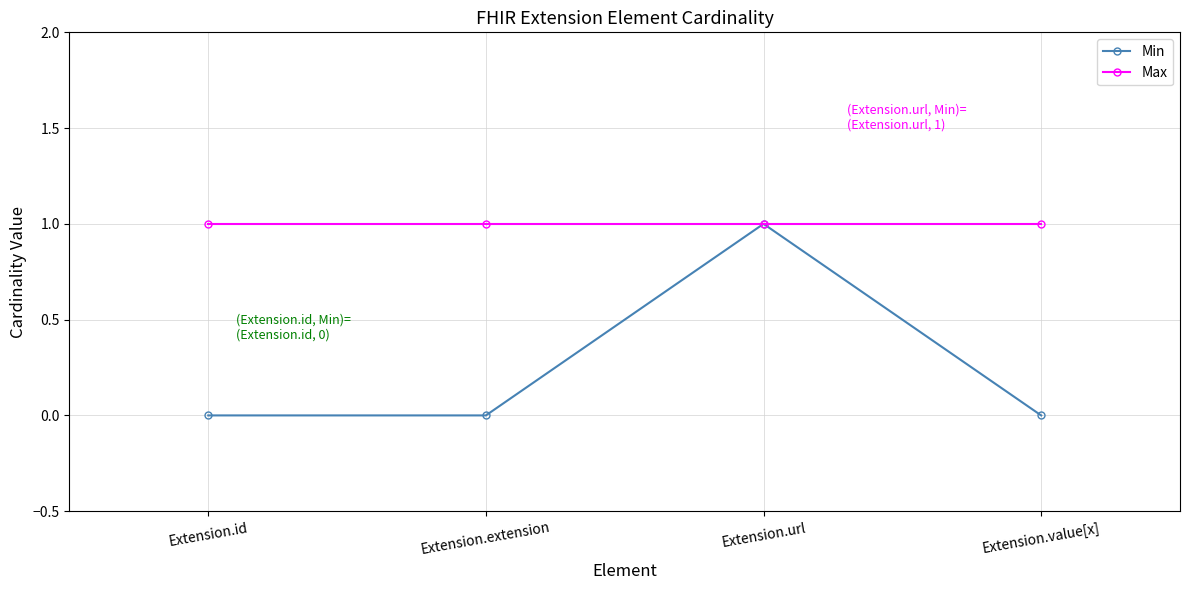

List the series in order of their overall mean, lowest first.

Min, Max